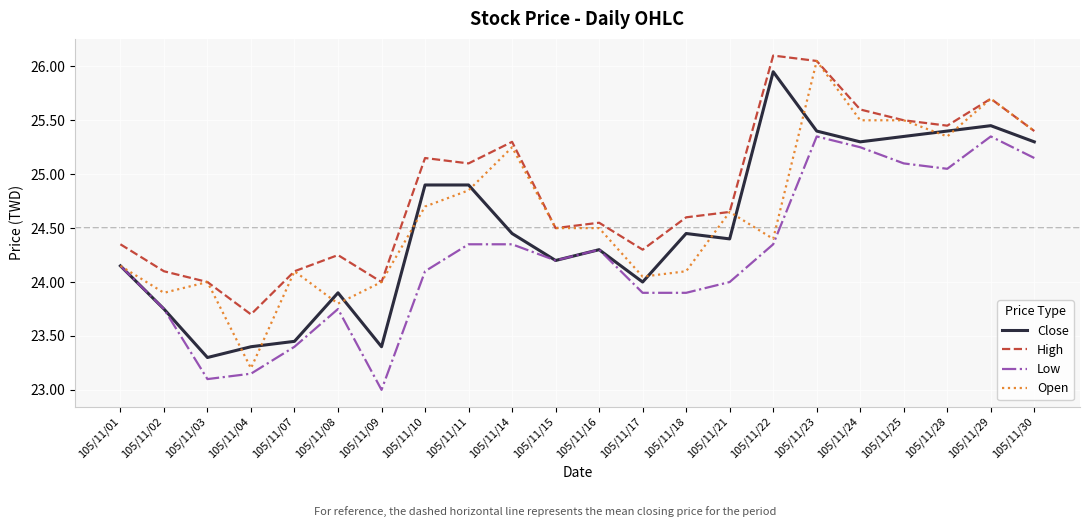

How many lines are shown in the chart?

4